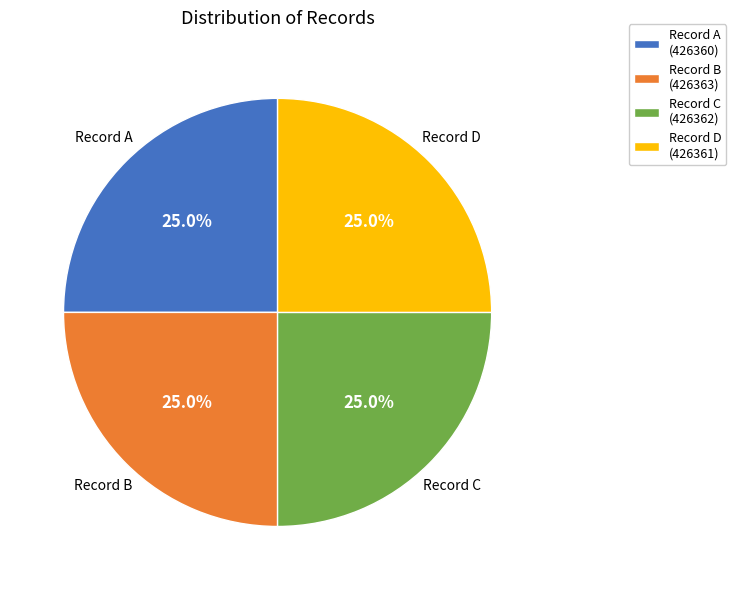

How much of the chart is everything except Record C?

75.0%